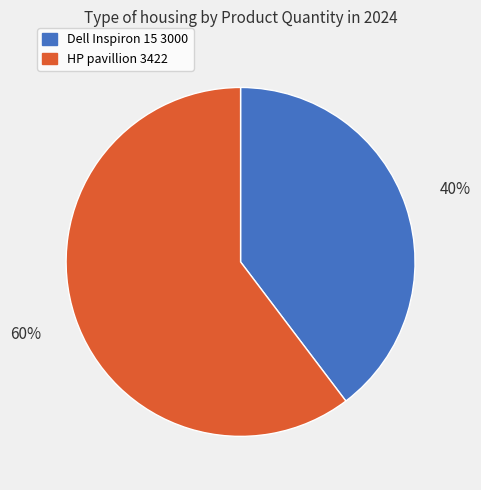

Count the number of slices in the pie.

2